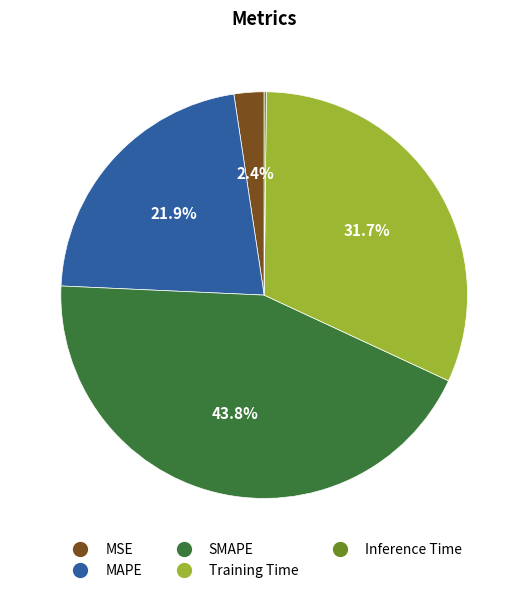

To the nearest percent, what portion does MSE represent?

2%